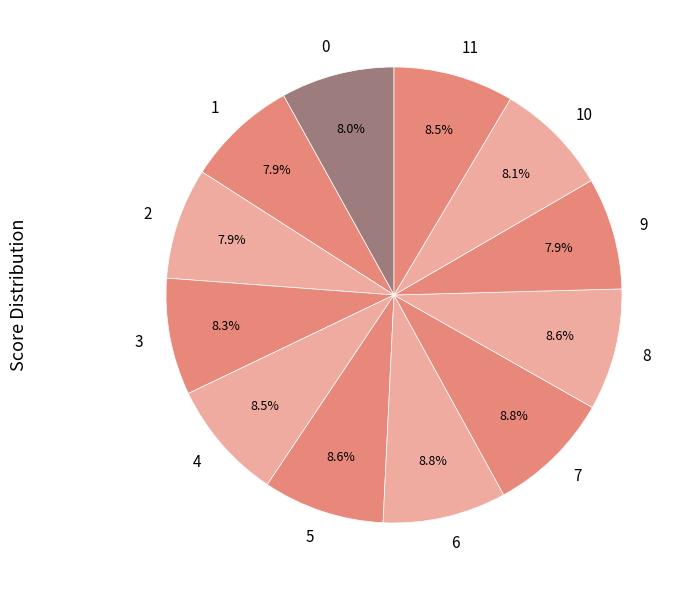

Combined, what portion of the pie is 4 and 6?

17.3%